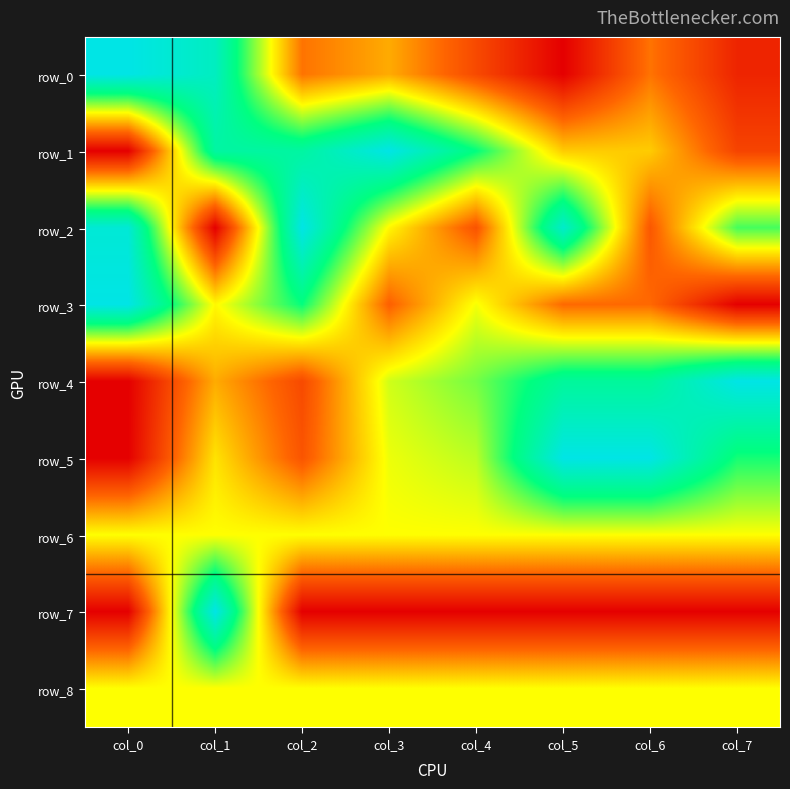

Reading left to right, transcribe all the data shown in this chart.

row_0: col_0=1.0	col_1=0.9	col_2=0.3	col_3=0.4	col_4=0.2	col_5=0.0	col_6=0.3	col_7=0.1
row_1: col_0=0.0	col_1=0.8	col_2=0.8	col_3=1.0	col_4=0.8	col_5=0.4	col_6=0.4	col_7=0.2
row_2: col_0=1.0	col_1=0.0	col_2=1.0	col_3=0.5	col_4=0.2	col_5=0.9	col_6=0.2	col_7=0.7
row_3: col_0=1.0	col_1=0.5	col_2=0.7	col_3=0.2	col_4=0.5	col_5=0.3	col_6=0.3	col_7=0.0
row_4: col_0=0.0	col_1=0.4	col_2=0.2	col_3=0.5	col_4=0.6	col_5=0.8	col_6=0.8	col_7=1.0
row_5: col_0=0.0	col_1=0.5	col_2=0.2	col_3=0.5	col_4=0.6	col_5=1.0	col_6=1.0	col_7=0.7
row_6: col_0=0.5	col_1=0.5	col_2=0.5	col_3=0.5	col_4=0.5	col_5=0.5	col_6=0.5	col_7=0.5
row_7: col_0=0.0	col_1=1.0	col_2=0.0	col_3=0.0	col_4=0.0	col_5=0.0	col_6=0.0	col_7=0.0
row_8: col_0=0.5	col_1=0.5	col_2=0.5	col_3=0.5	col_4=0.5	col_5=0.5	col_6=0.5	col_7=0.5